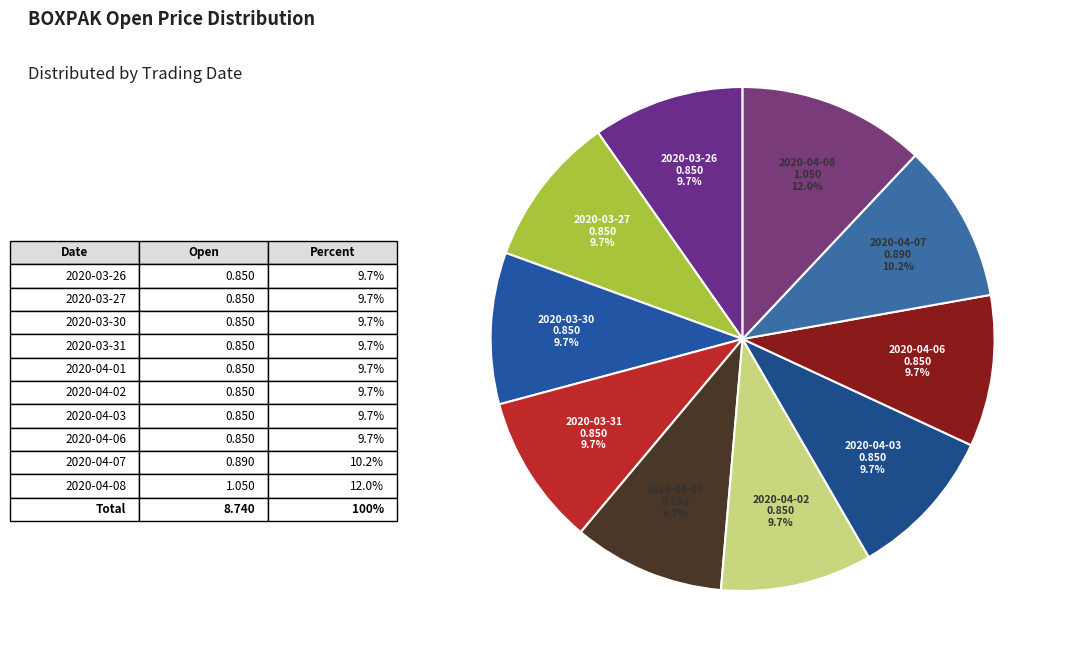

Rank the categories by value from highest to lowest.

2020-04-08, 2020-04-07, 2020-03-26, 2020-03-27, 2020-03-30, 2020-03-31, 2020-04-01, 2020-04-02, 2020-04-03, 2020-04-06